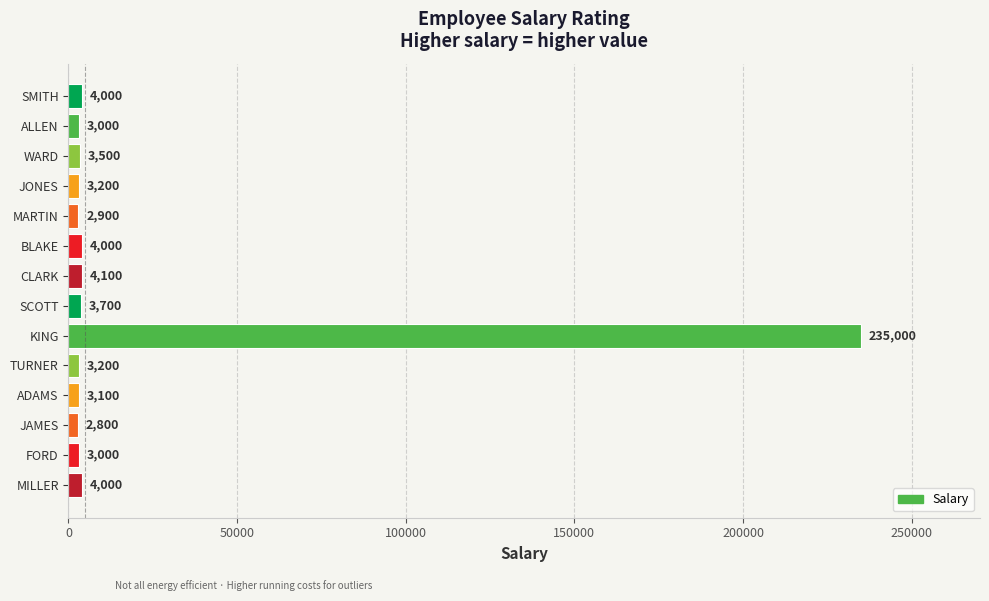

Approximately how many times larger is the value at SMITH compared to MARTIN?

1.4